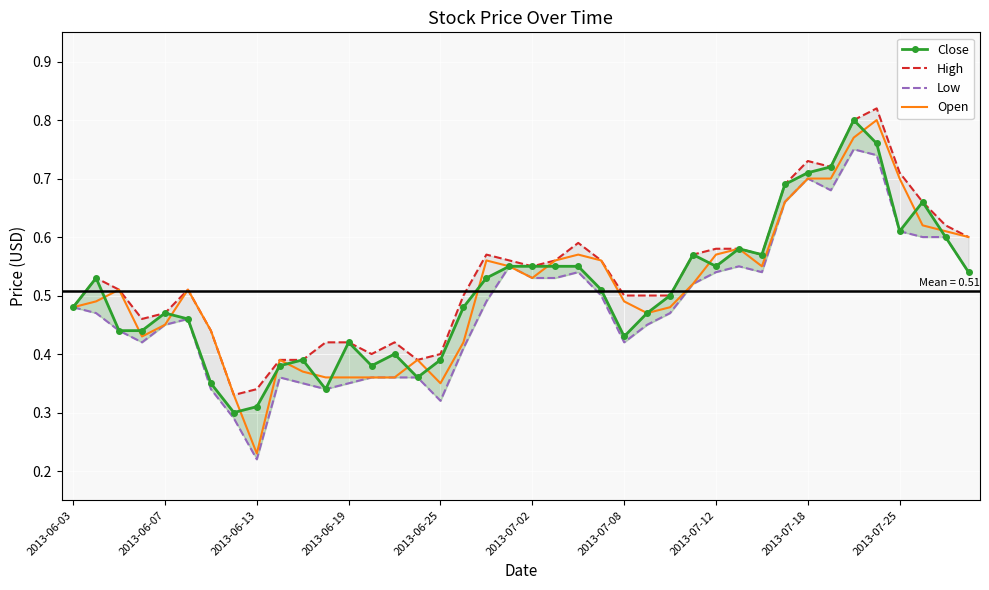

The value of Open at 2013-07-18 is 0.7. True or false?

True